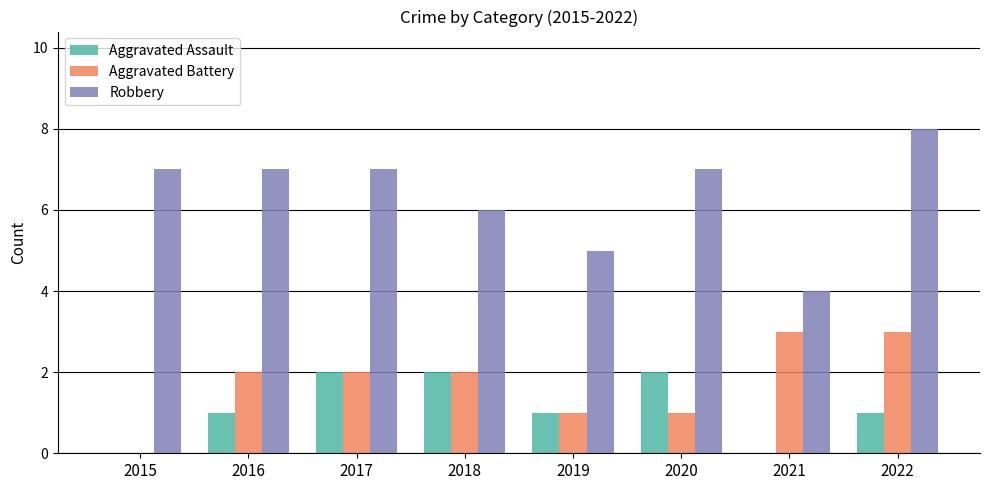

Reading right to left, what are all the values shown in this chart?

Aggravated Assault: 2022=1	2021=0	2020=2	2019=1	2018=2	2017=2	2016=1	2015=0
Aggravated Battery: 2022=3	2021=3	2020=1	2019=1	2018=2	2017=2	2016=2	2015=0
Robbery: 2022=8	2021=4	2020=7	2019=5	2018=6	2017=7	2016=7	2015=7